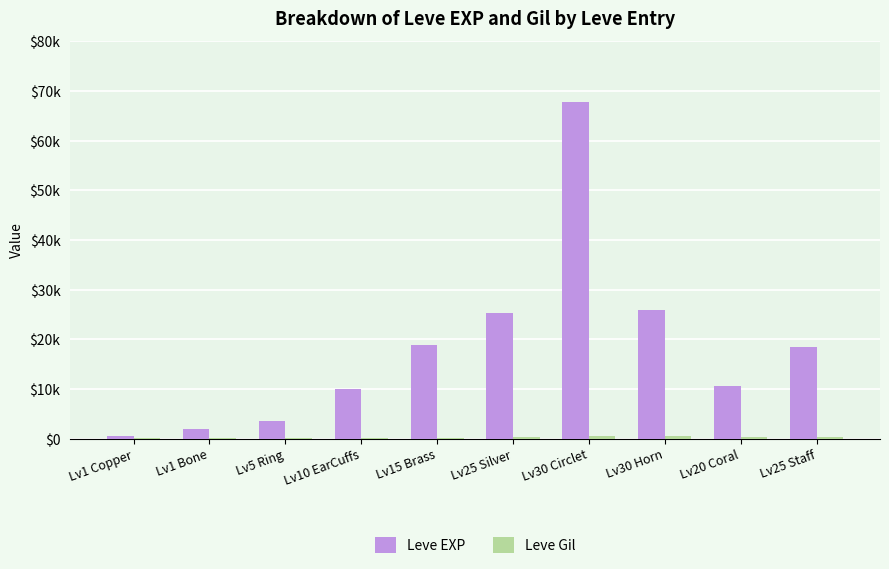

Does the chart contain stacked bars?

No